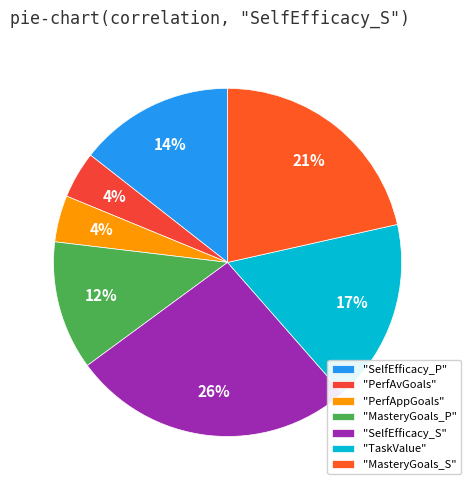

Count the number of slices in the pie.

7